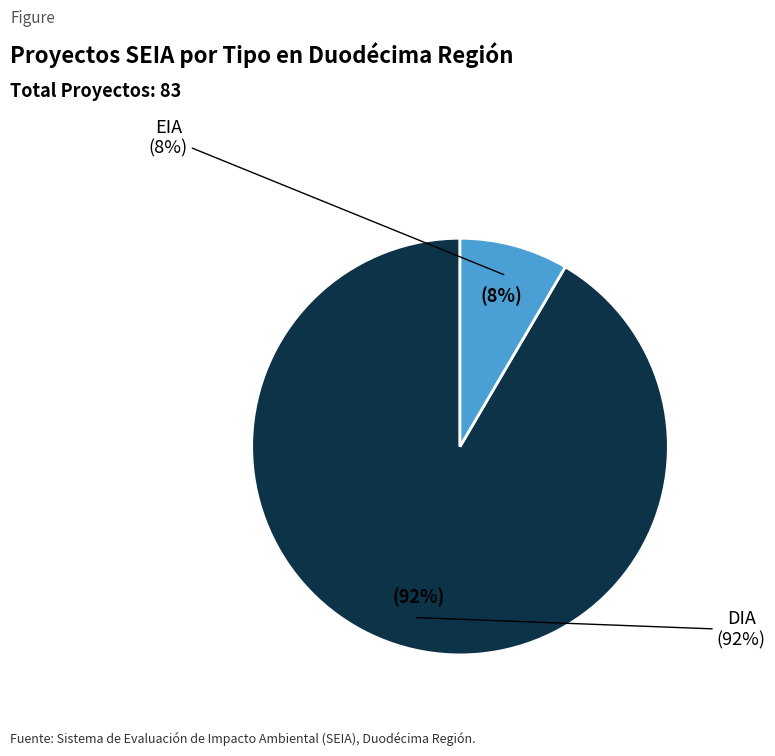

Which slice is the largest?

DIA